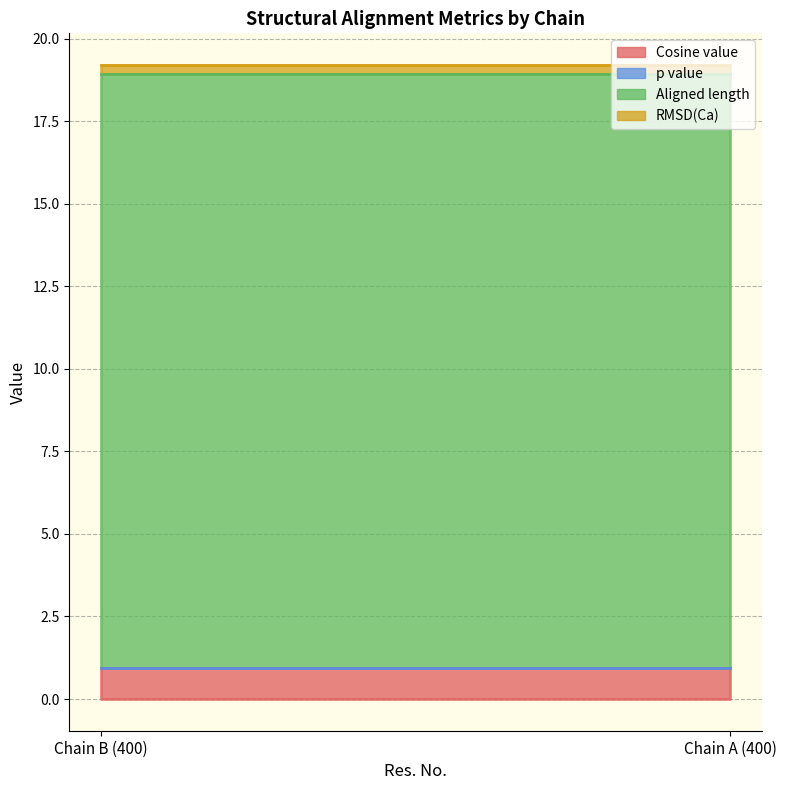

What is the sum of the RMSD(Ca) values at Chain A (400) and Chain B (400)?

0.5